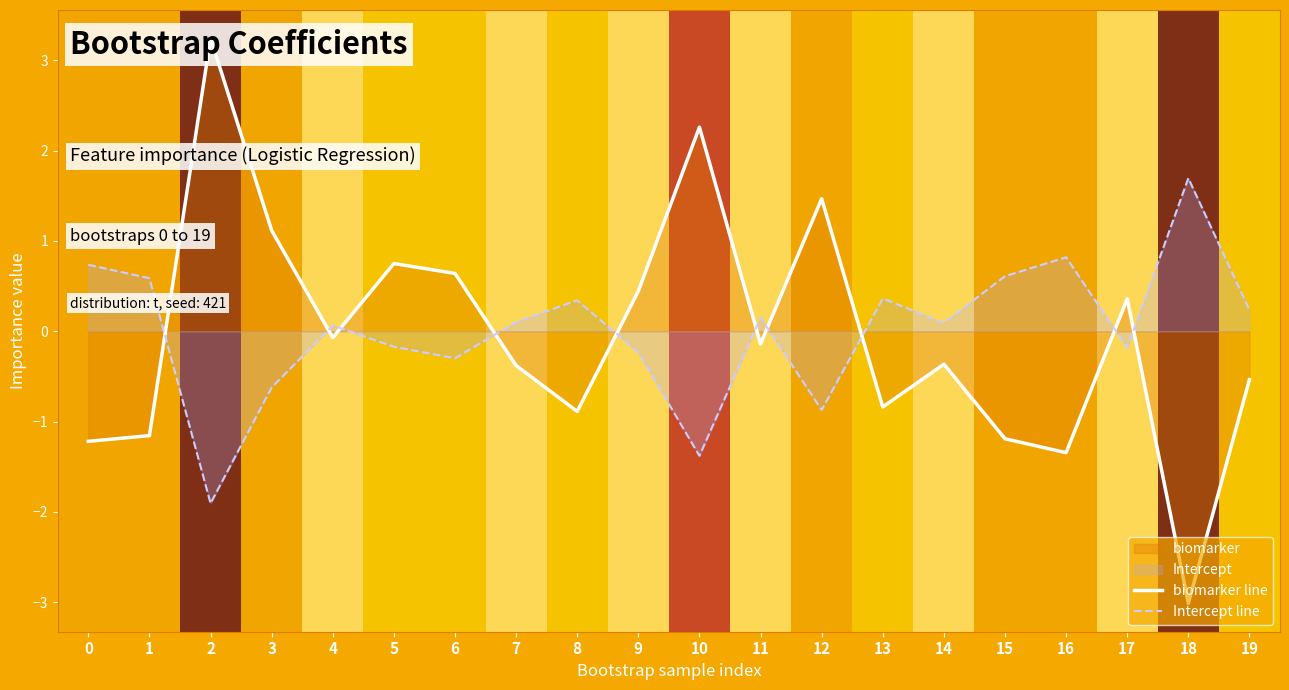

Which series has the largest range (max minus min)?

biomarker line